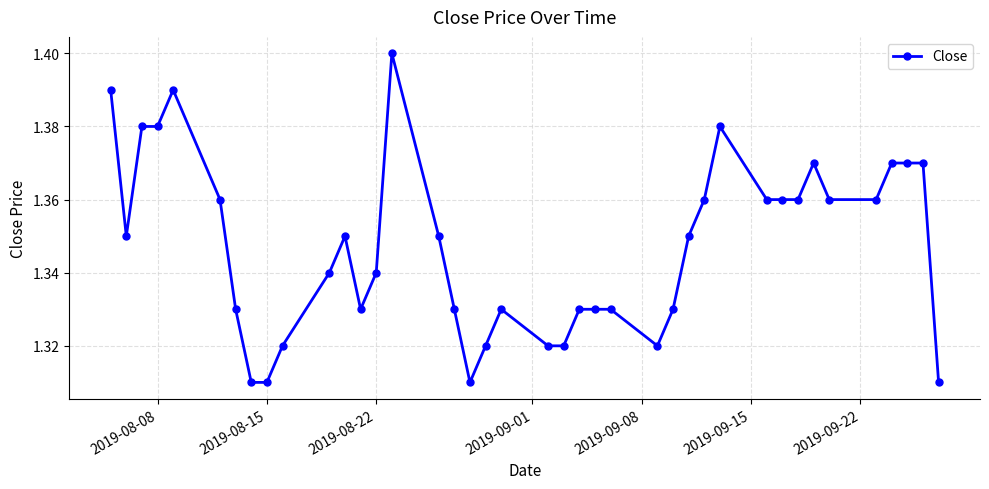

What is the sum of all values?

53.9